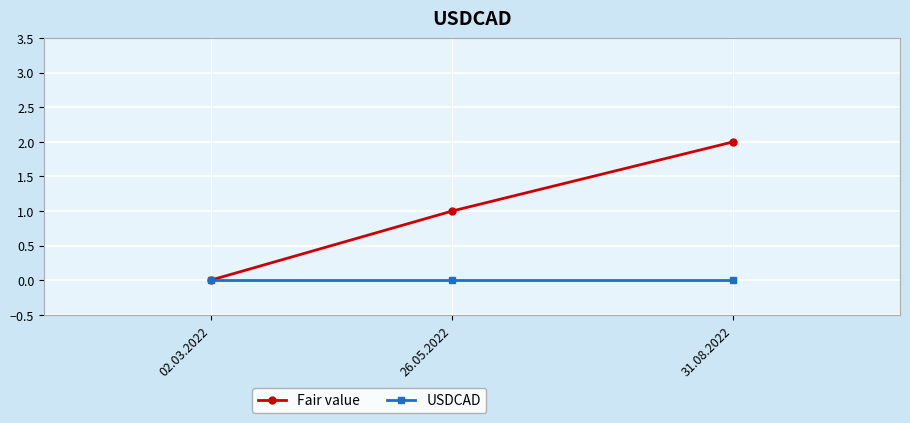

Is this an area chart (filled region under the line)?

No